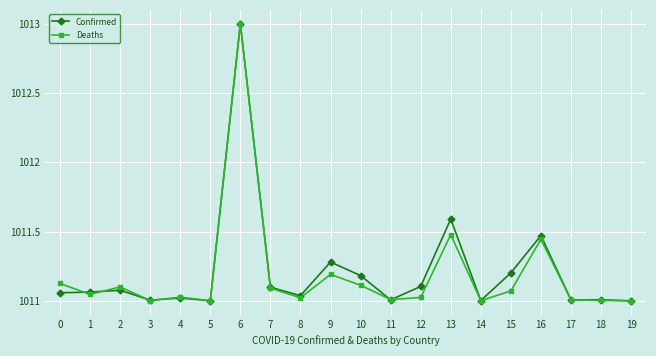

The value of Deaths at 0 is 1011.1. True or false?

True